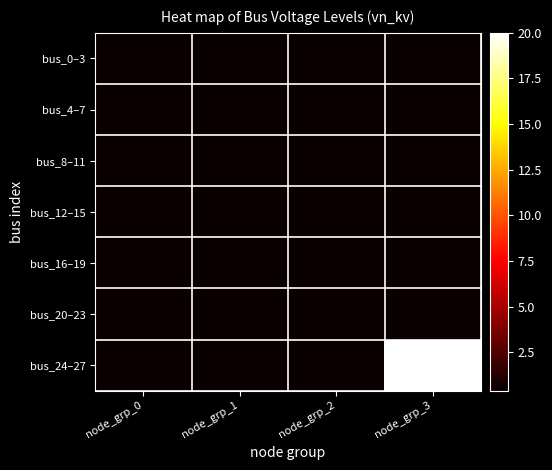

How many distinct data groups are displayed?

7